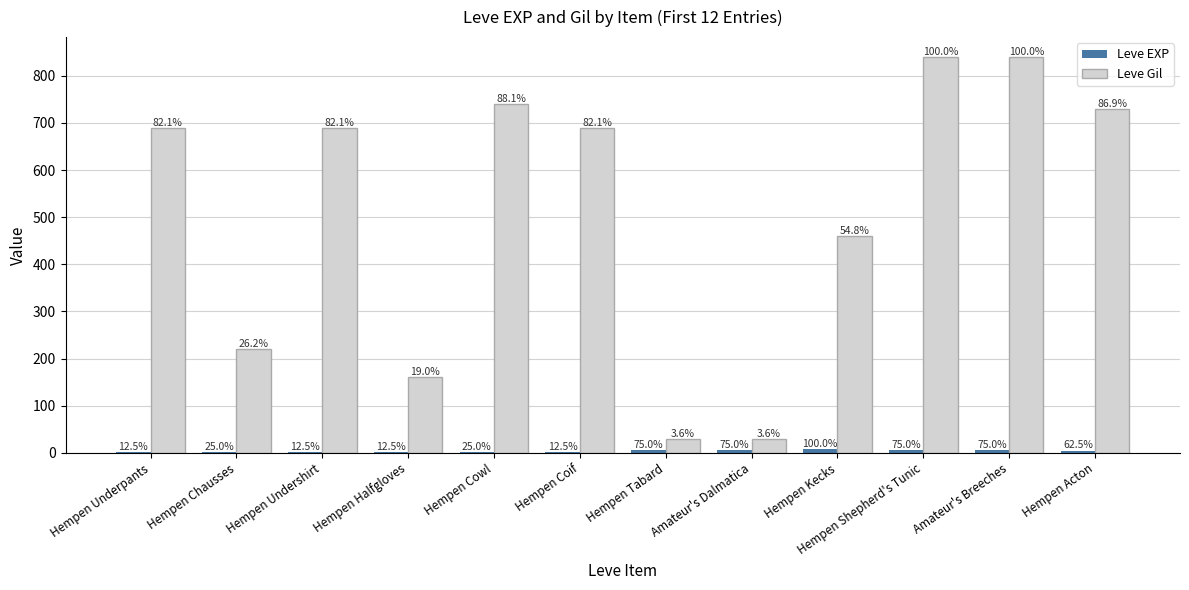

How many groups of bars are there?

12